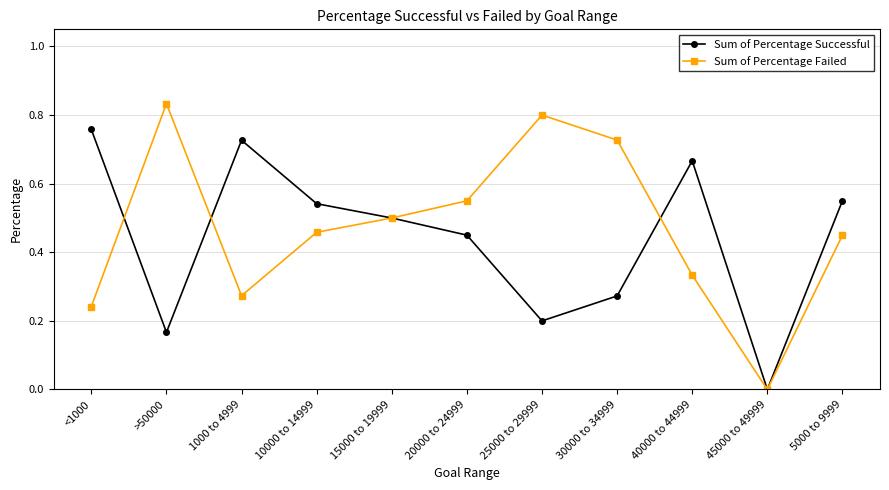

How many values in Sum of Percentage Failed are above zero?

10